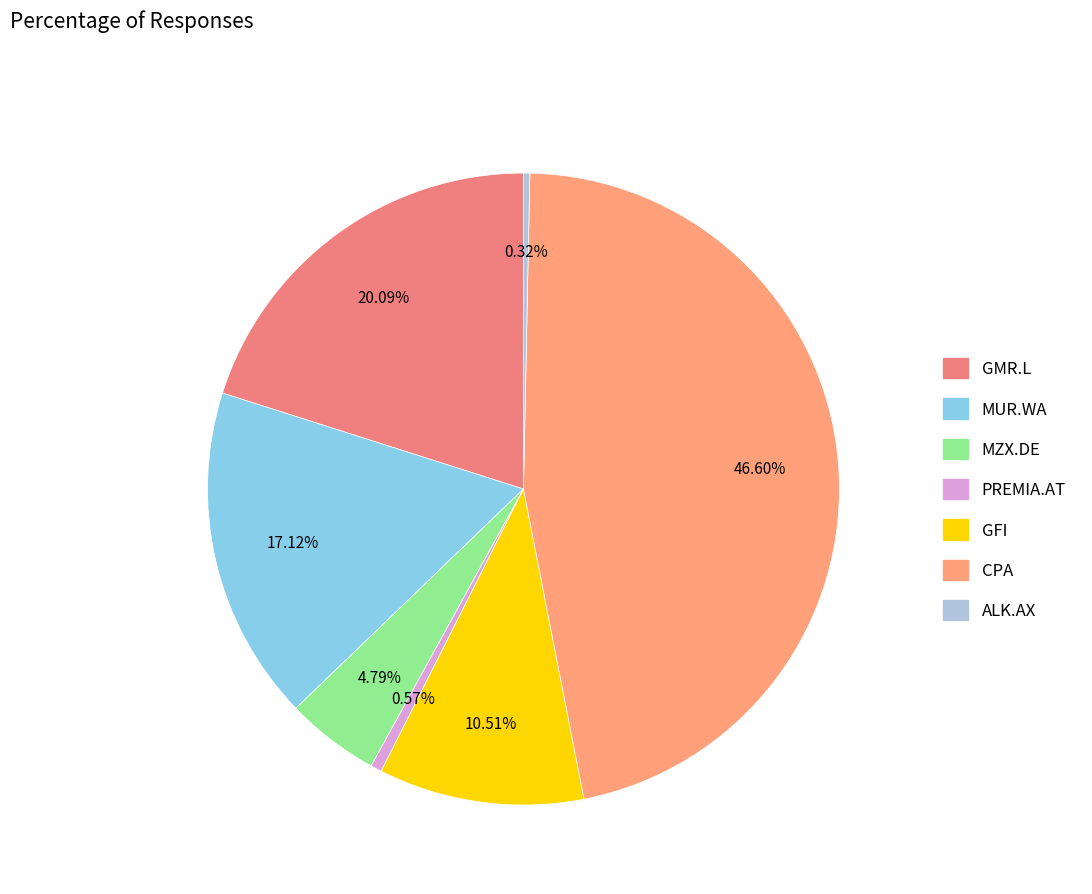

To the nearest percent, what is the combined percentage of ALK.AX and PREMIA.AT?

1%